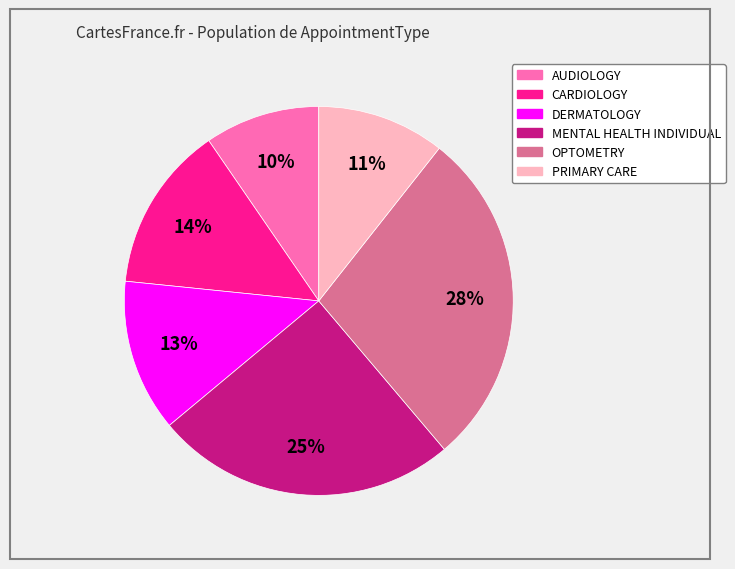

Does any single category account for the majority?

No